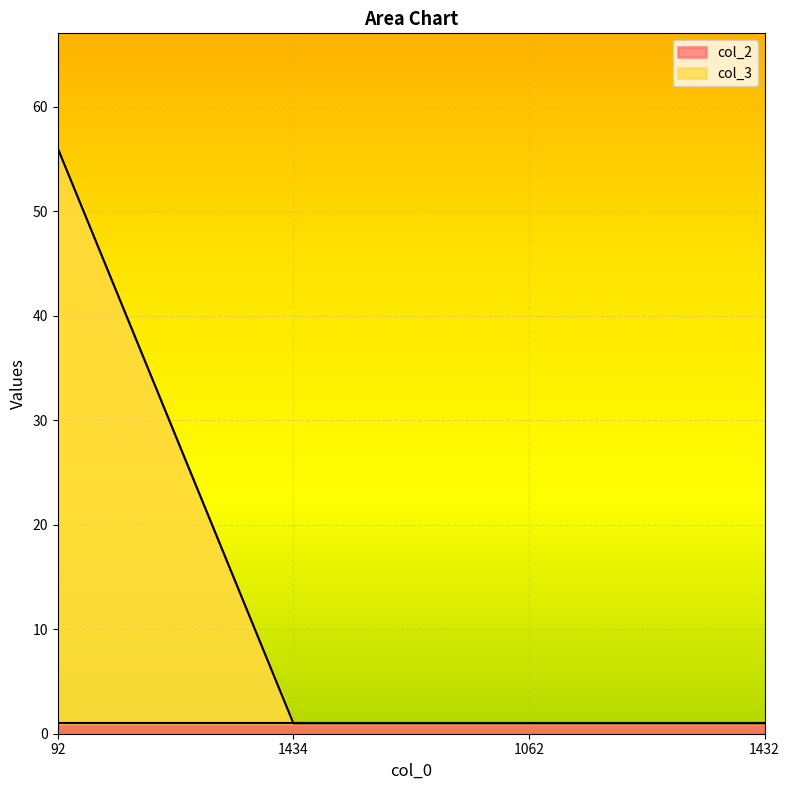

At which category does the chart reach its peak across all series?

92